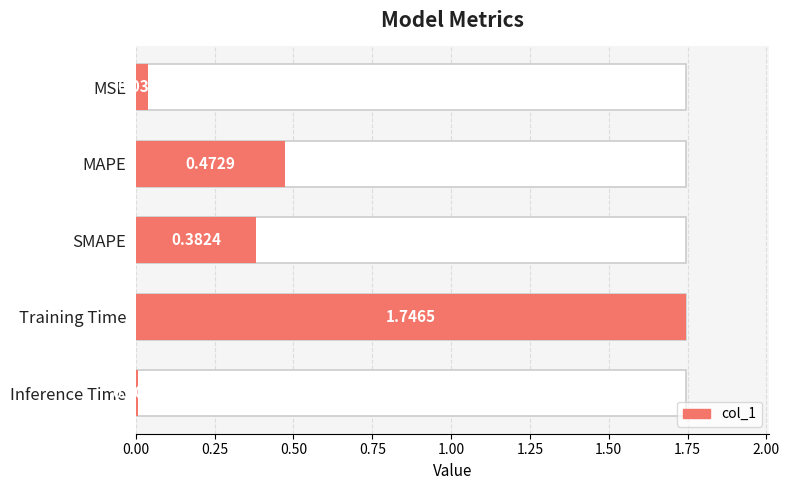

How many bars are there in total?

5